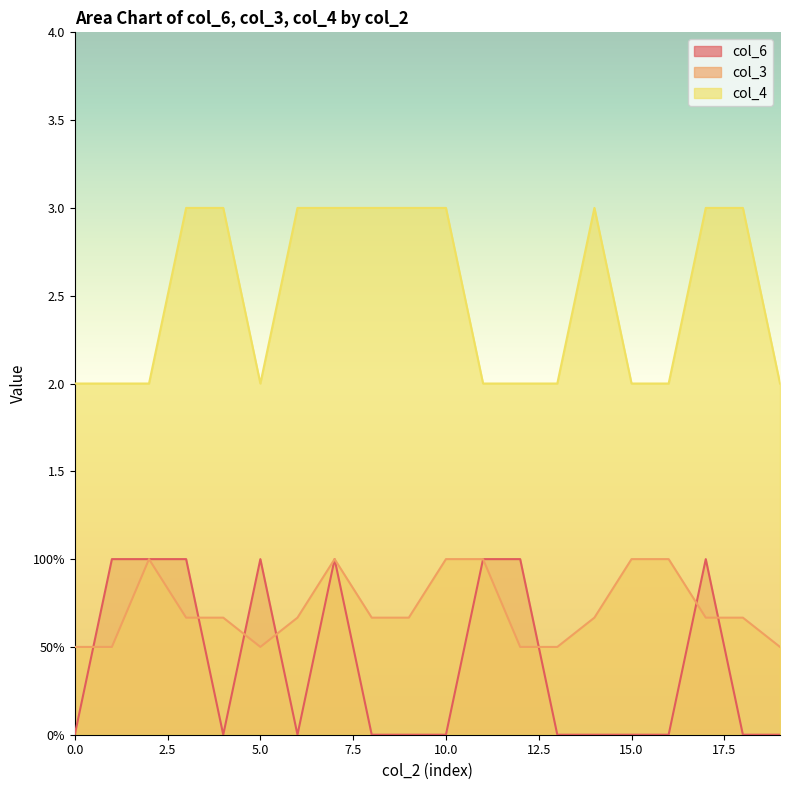

Reading left to right, extract all data points from this chart.

col_6: 0=0.0	1=1.0	2=1.0	3=1.0	4=0.0	5=1.0	6=0.0	7=1.0	8=0.0	9=0.0	10=0.0	11=1.0	12=1.0	13=0.0	14=0.0	15=0.0	16=0.0	17=1.0	18=0.0	19=0.0
col_3: 0=0.5	1=0.5	2=1.0	3=0.7	4=0.7	5=0.5	6=0.7	7=1.0	8=0.7	9=0.7	10=1.0	11=1.0	12=0.5	13=0.5	14=0.7	15=1.0	16=1.0	17=0.7	18=0.7	19=0.5
col_4: 0=2.0	1=2.0	2=2.0	3=3.0	4=3.0	5=2.0	6=3.0	7=3.0	8=3.0	9=3.0	10=3.0	11=2.0	12=2.0	13=2.0	14=3.0	15=2.0	16=2.0	17=3.0	18=3.0	19=2.0